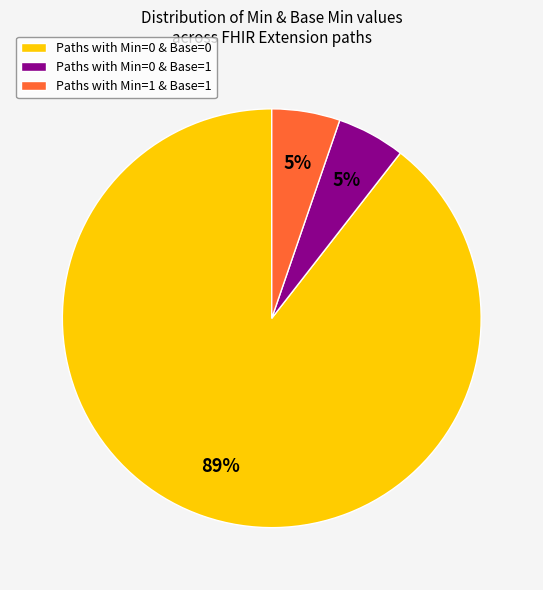

Do Paths with Min=0 & Base=0 and Paths with Min=0 & Base=1 together represent more than half of the pie?

Yes